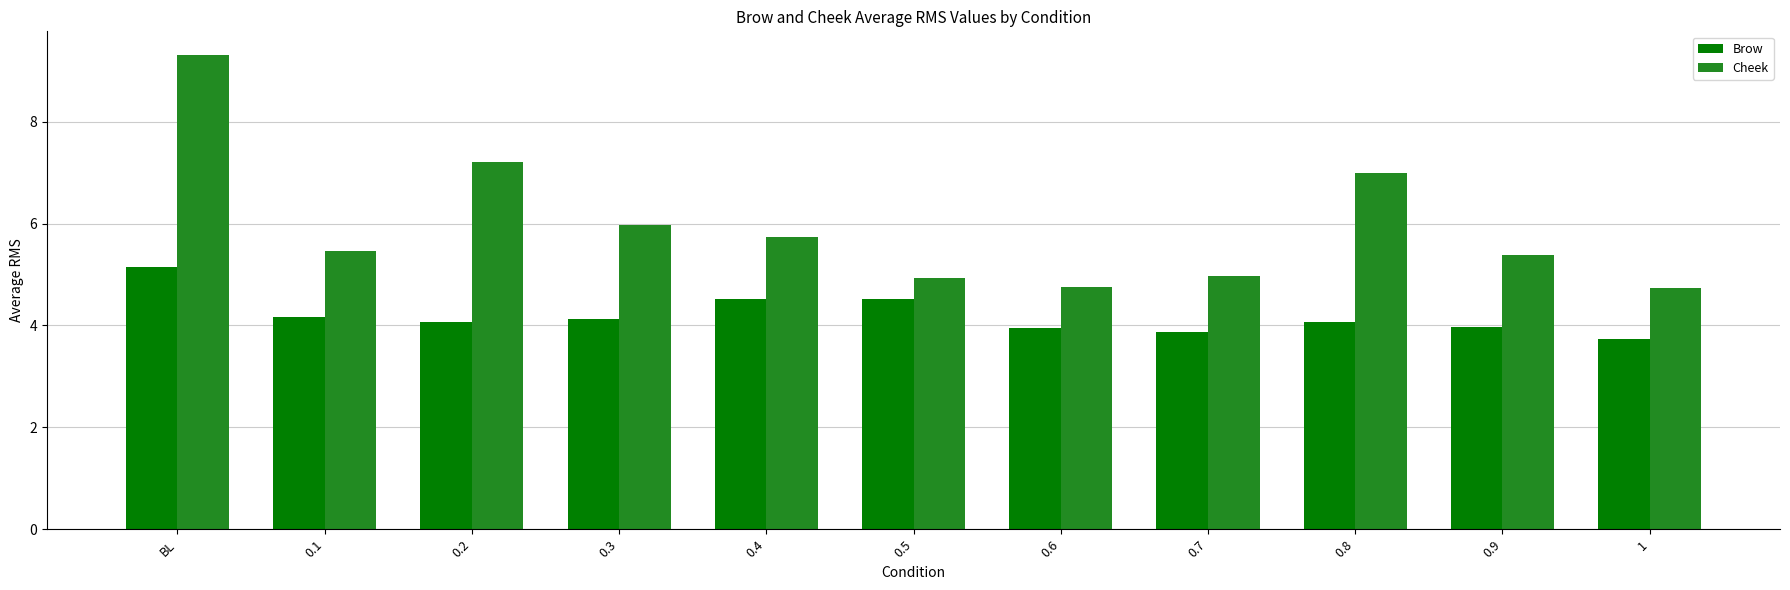

Between 0.4 and 0.7, which series saw the biggest shift?

Cheek